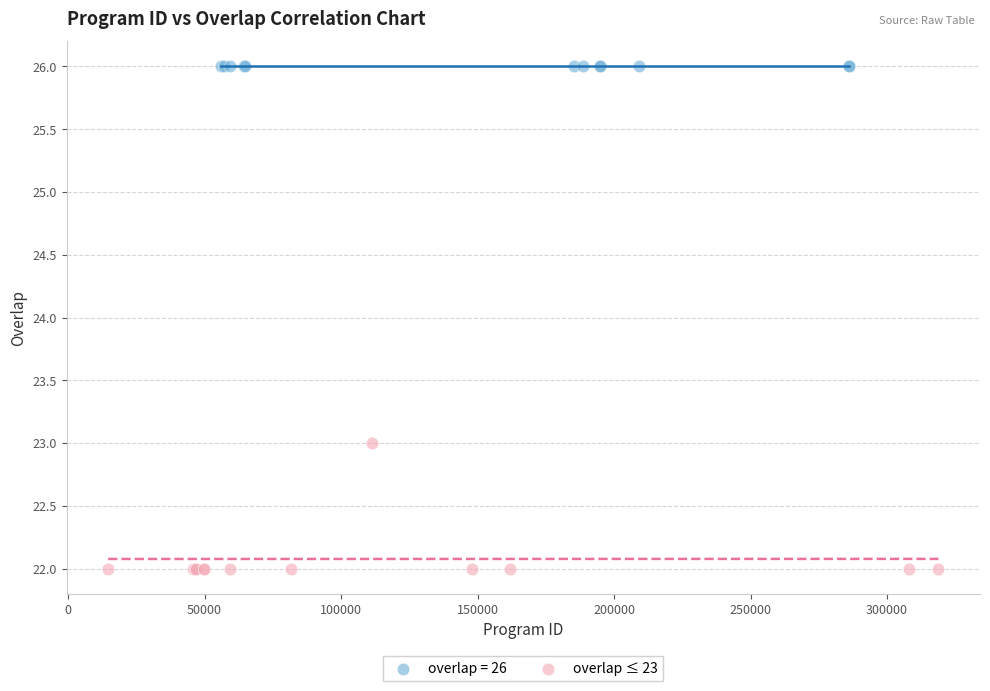

Which series contains the highest Y value?

overlap = 26